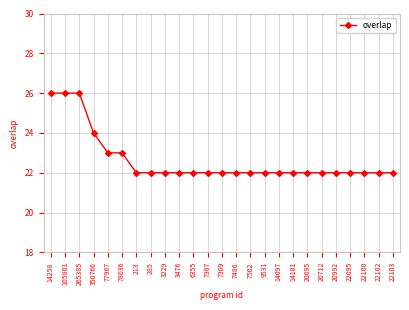

Does the chart display data point markers on the line(s)?

Yes